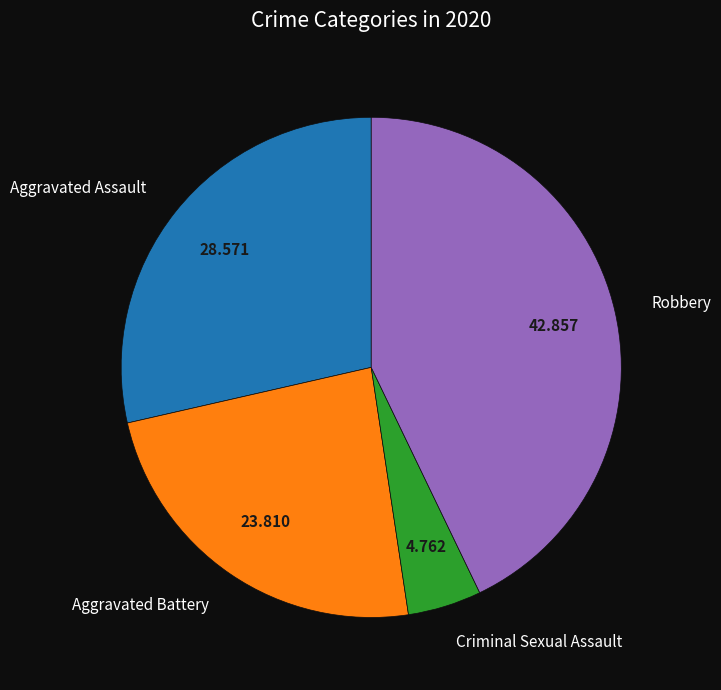

Which slice is the smallest?

Criminal Sexual Assault